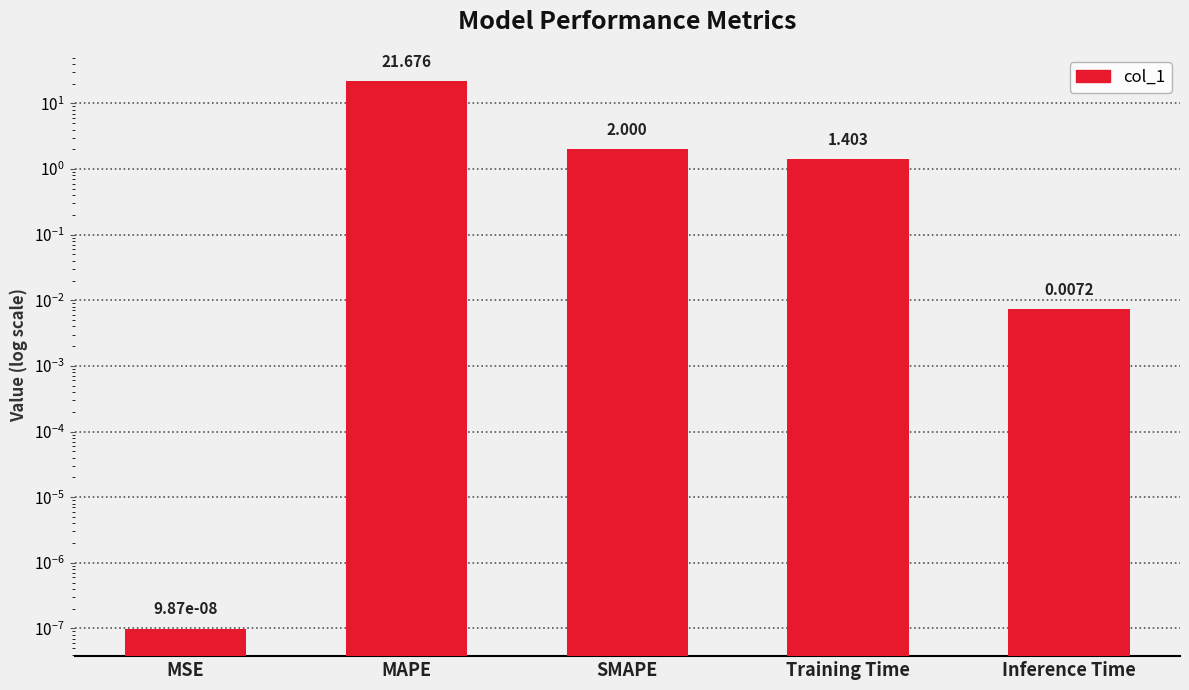

True or false: the data shows 33.1 at MAPE.

False